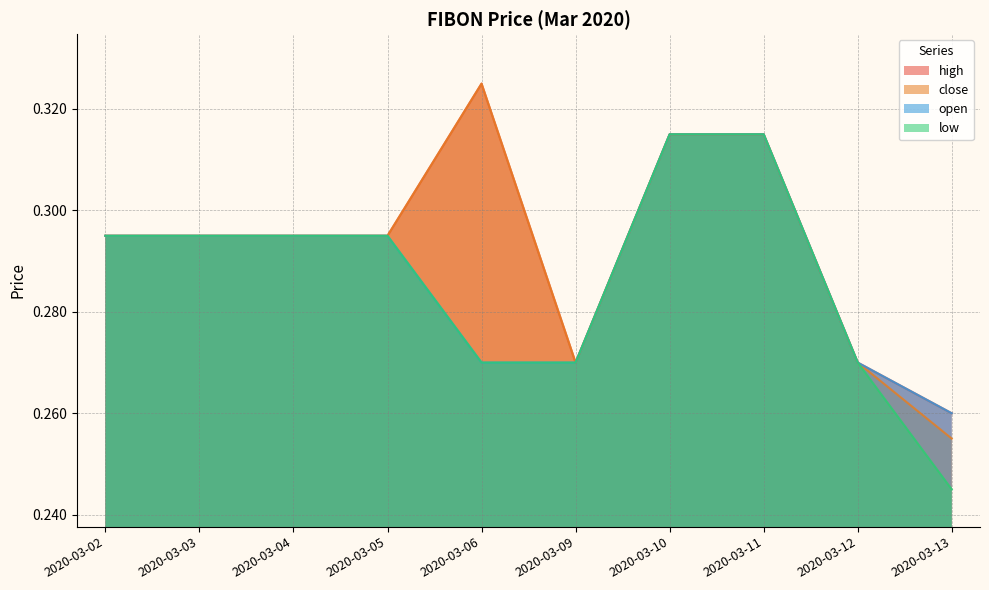

True or false: close has more than 2 points higher than both neighbors.

False